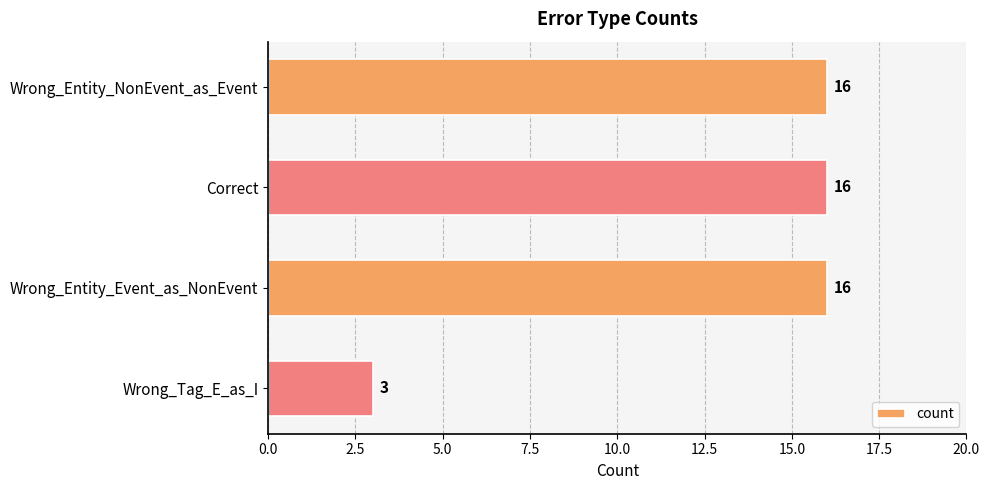

What position from the bottom is Wrong_Tag_E_as_I?

1